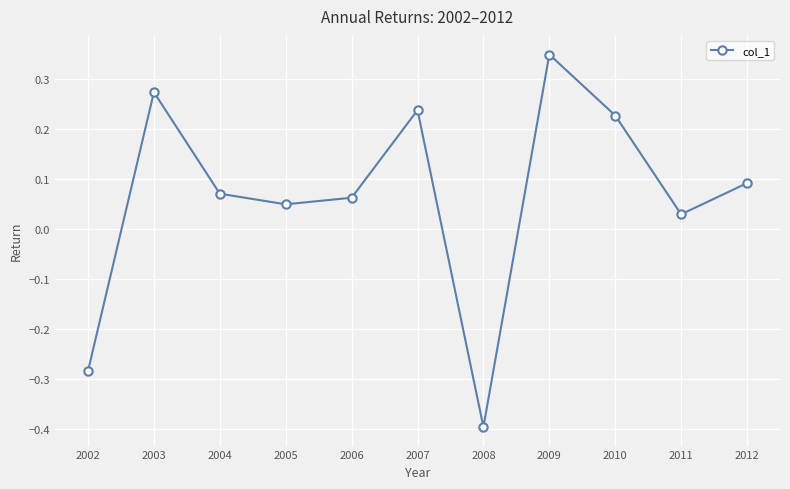

Which category has the lowest value across all series?

2008